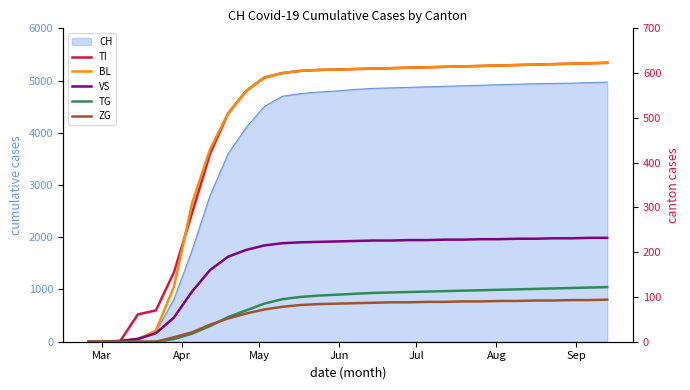

Which series has the widest spread of values?

TI